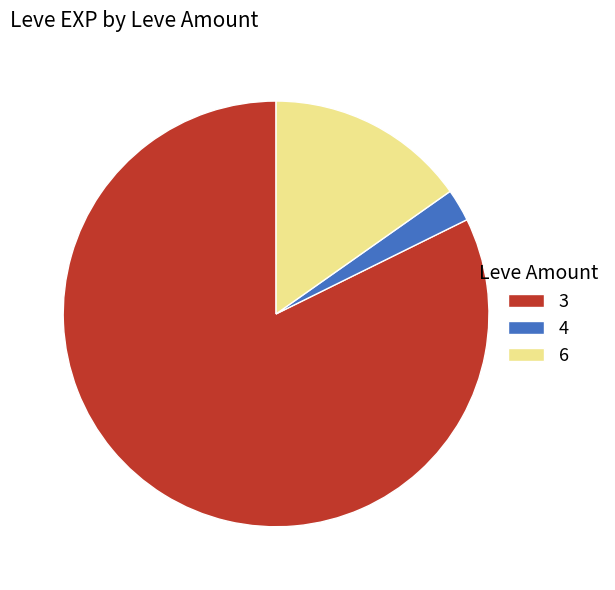

Does 3 represent more than half of the total?

Yes